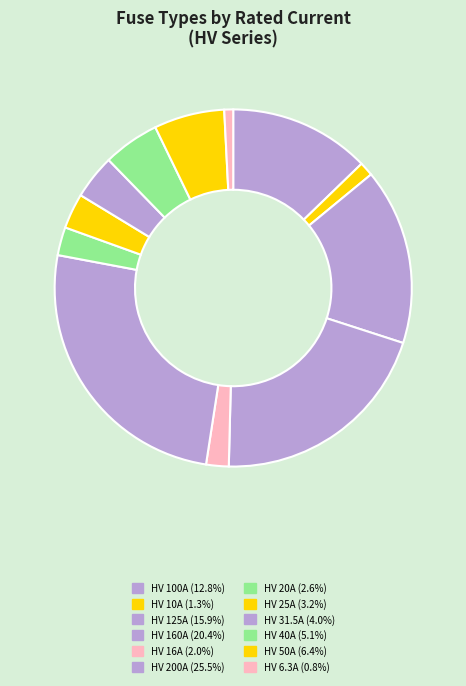

Is it true that HV 25A is 3% of the pie?

True